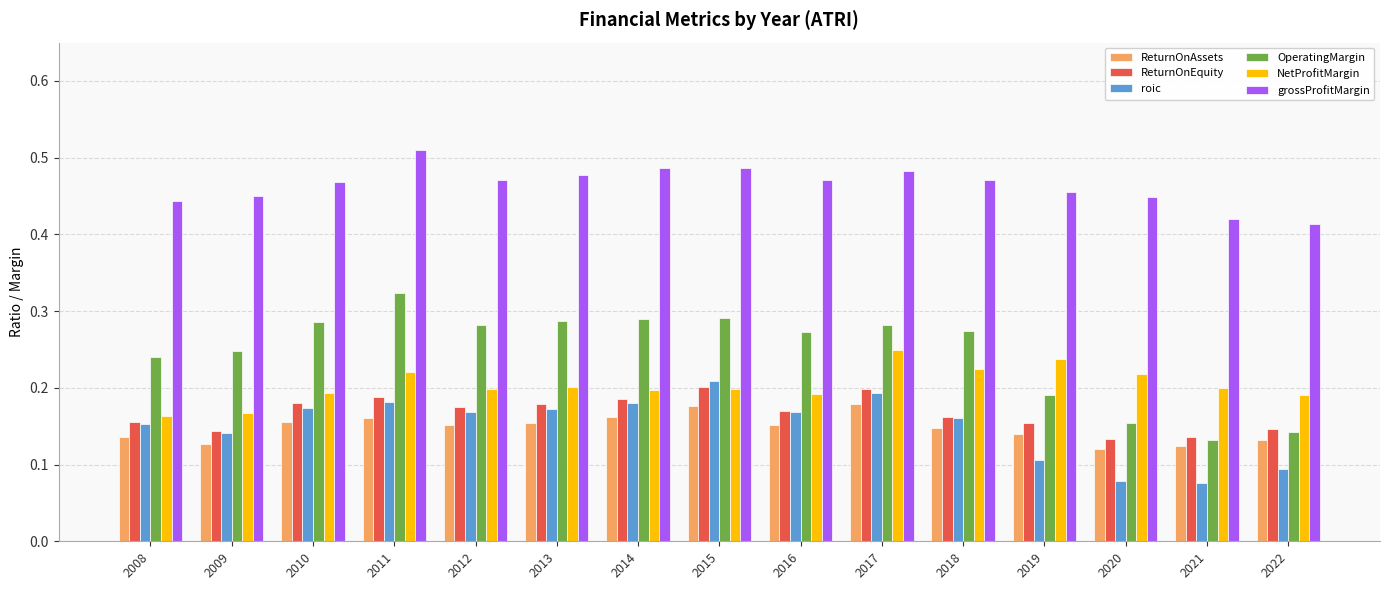

Is the value of ReturnOnEquity at 2018 greater than the value of ReturnOnAssets at 2015?

No